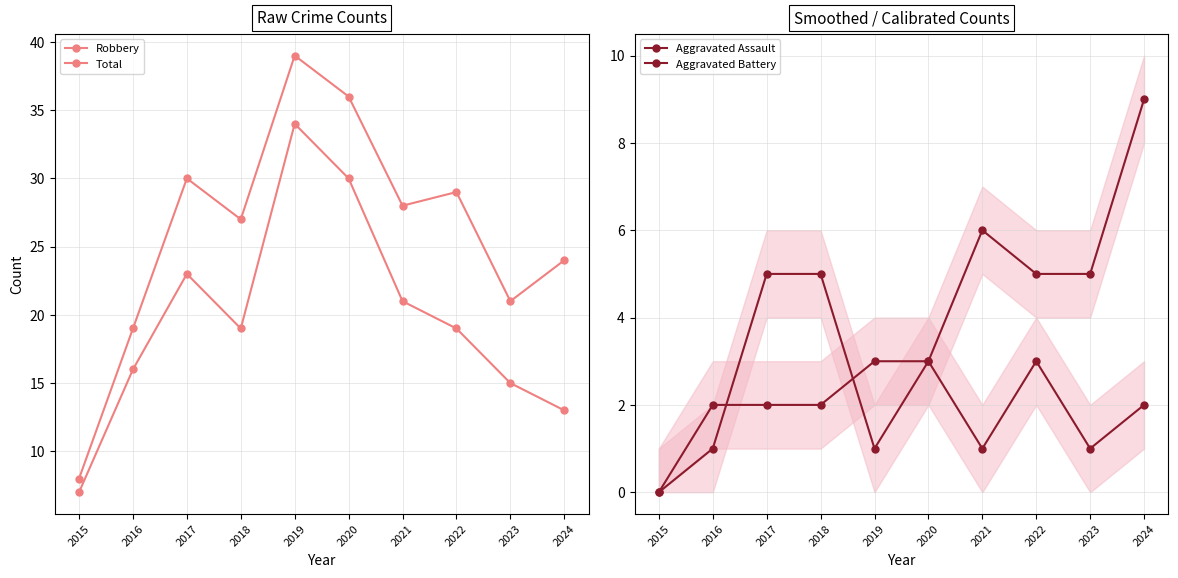

What is the average value of the Robbery series?

20